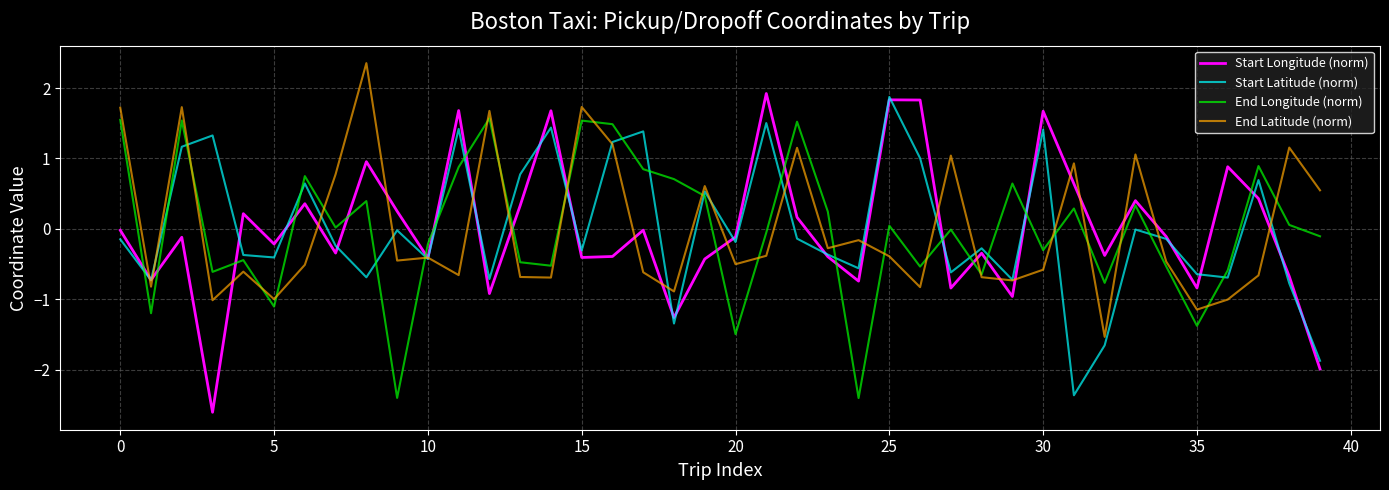

What is the highest value of the End Latitude (norm) series?

2.4